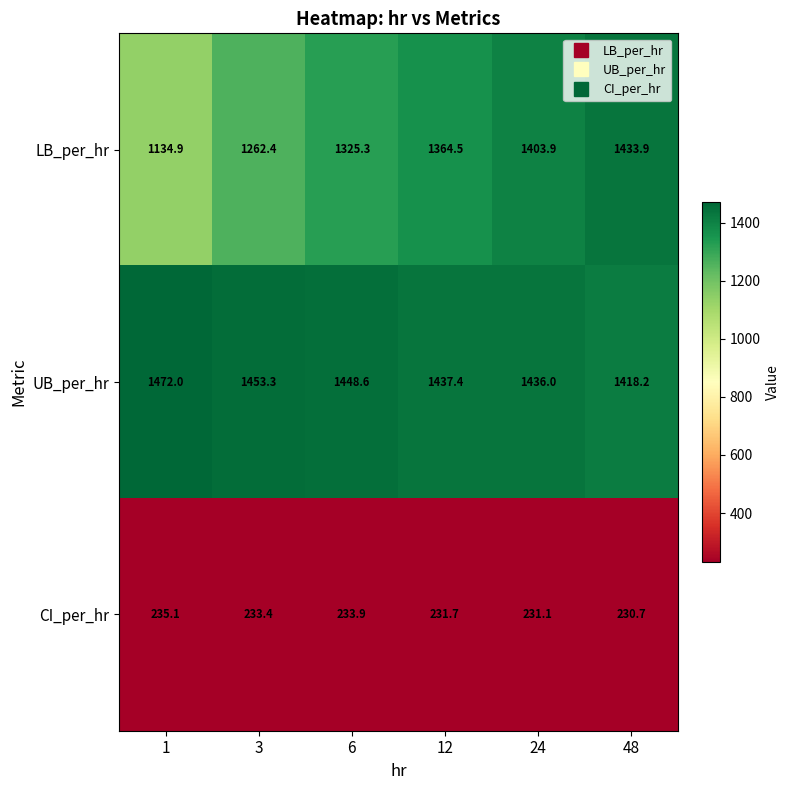

What is the minimum value for CI_per_hr?

230.7